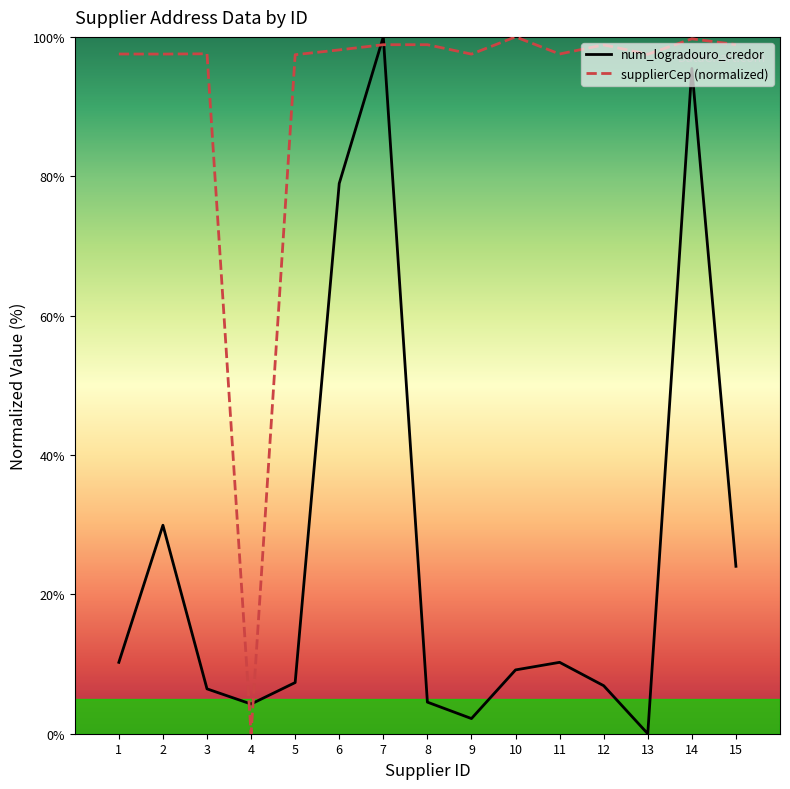

What is the maximum value shown in the chart?

100.0